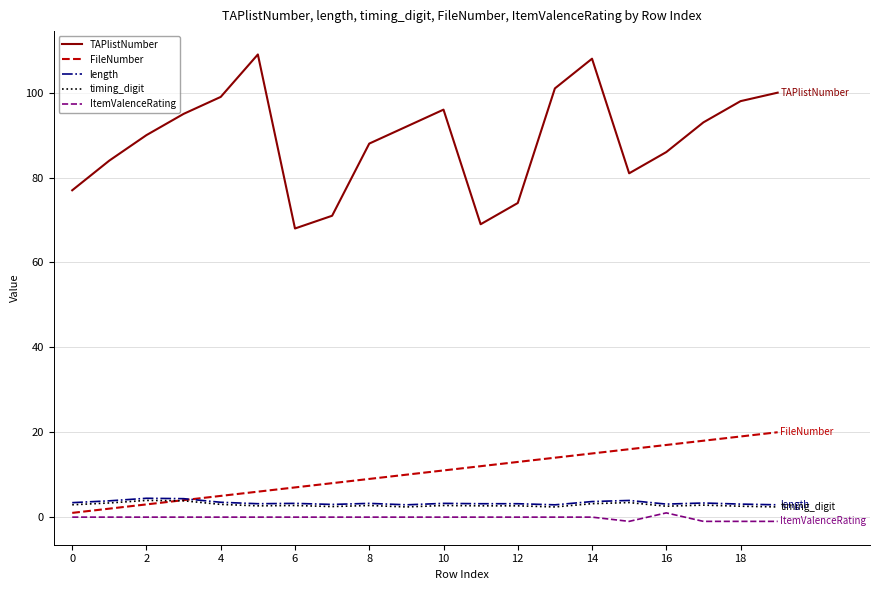

True or false: length and TAPlistNumber intersect in this chart.

False